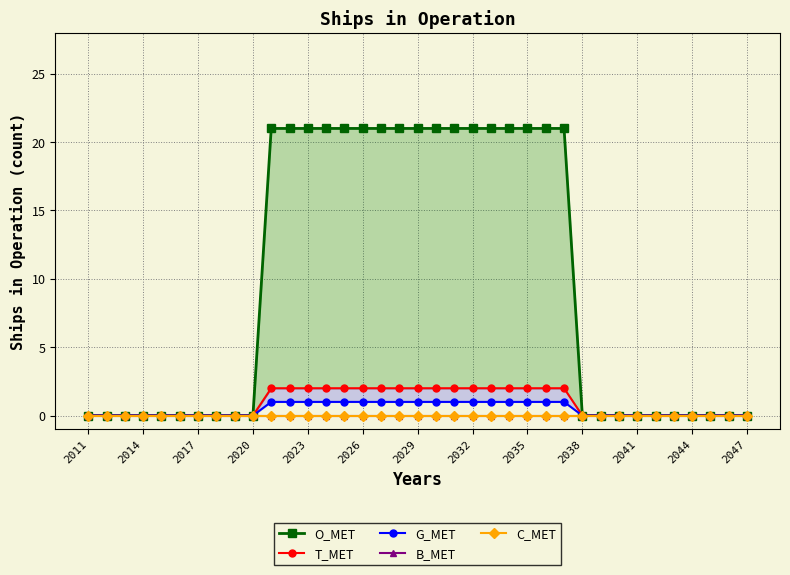

Which series has the largest range (max minus min)?

O_MET